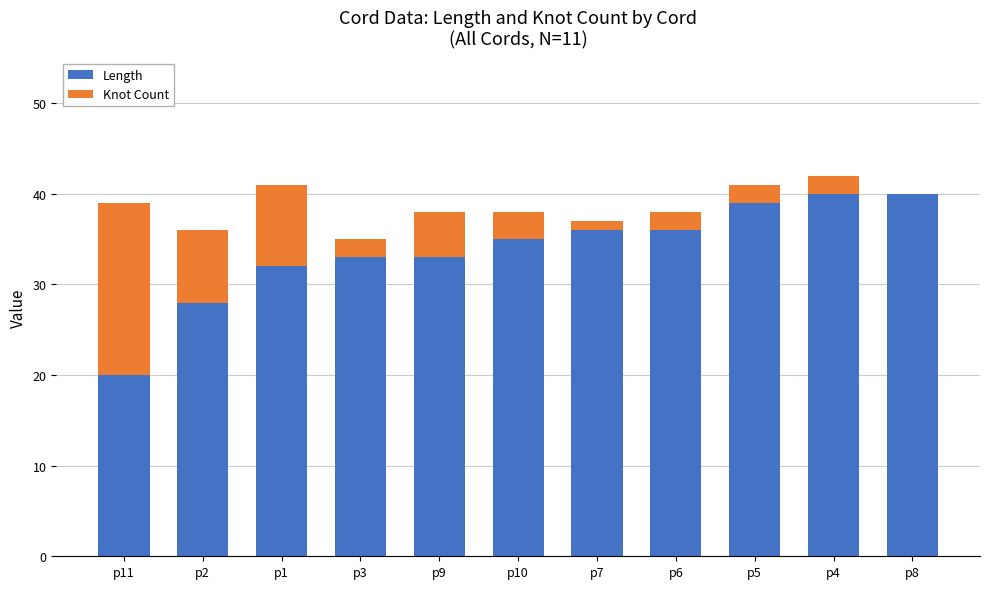

How many distinct data groups are displayed?

2